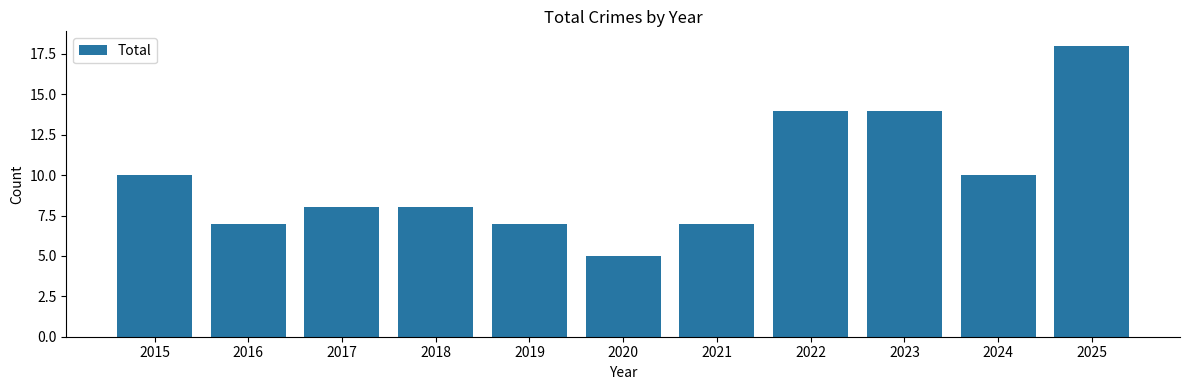

How many categories are shown in the chart?

11